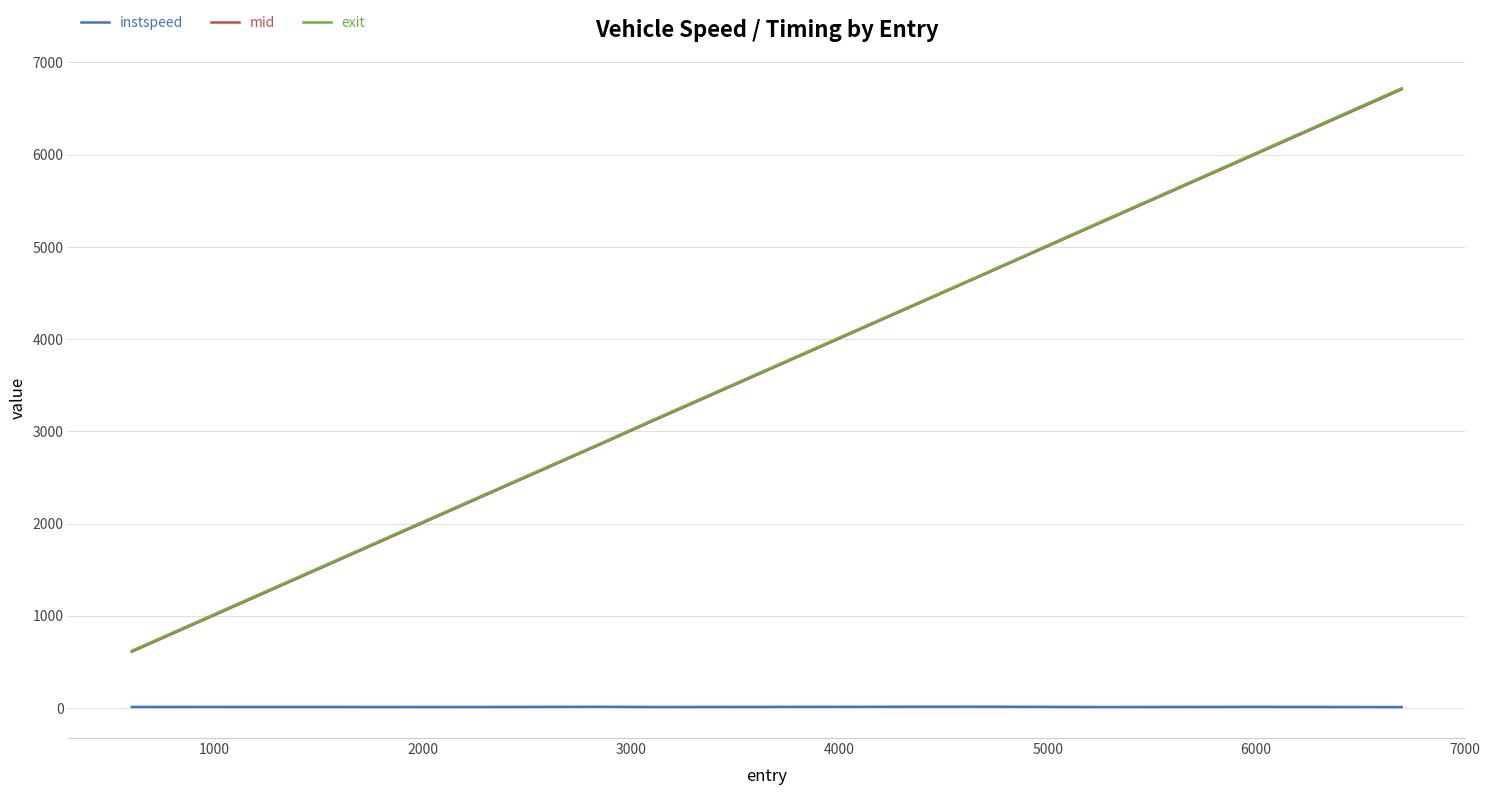

What is the maximum value shown in the chart?

6719.0